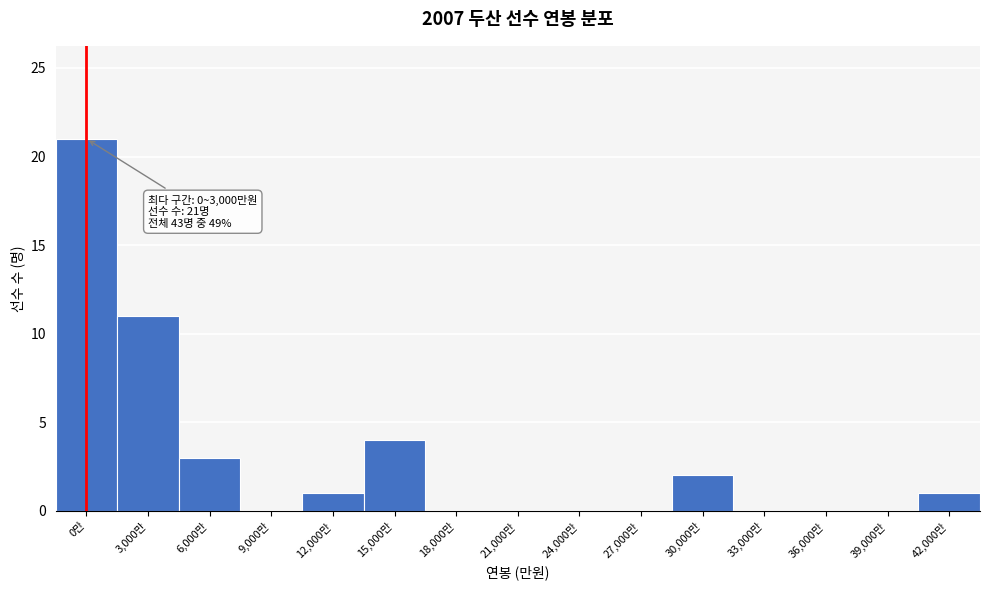

Which label corresponds to the largest value in the chart?

0만